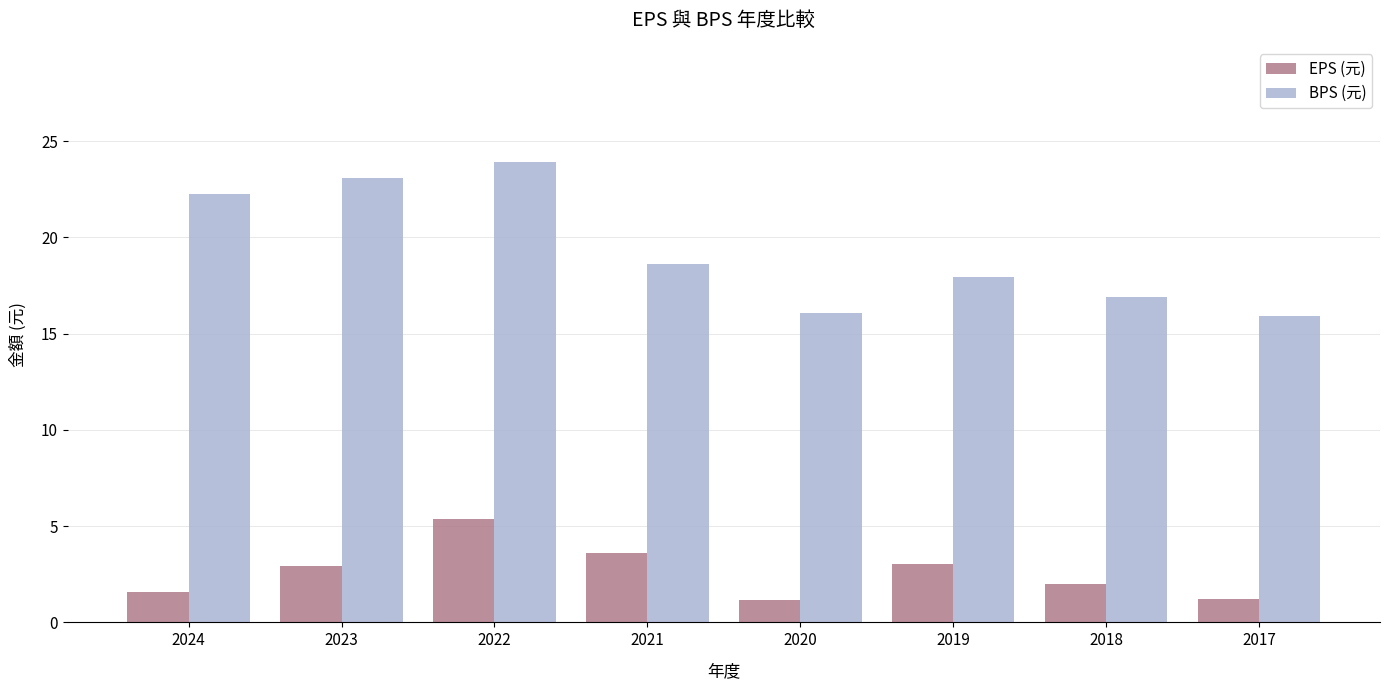

Read the BPS (元) value at 2024.

22.3